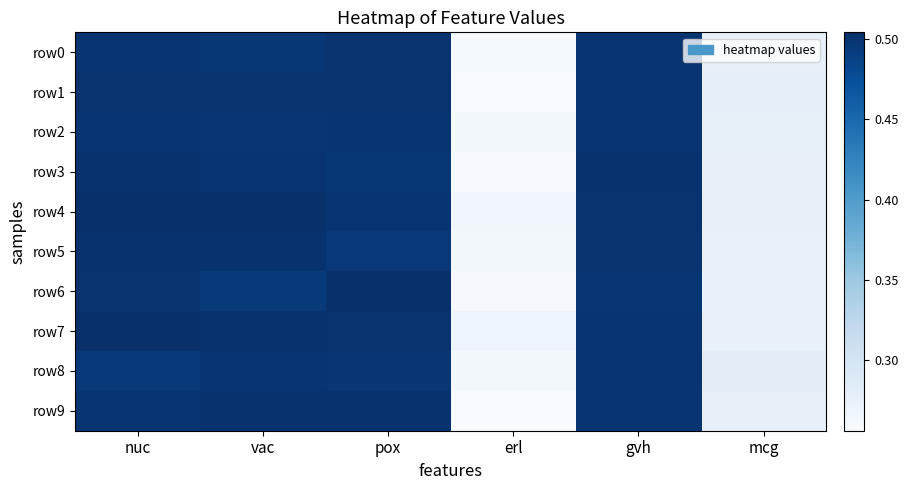

At which category is the sum across all series the highest?

nuc